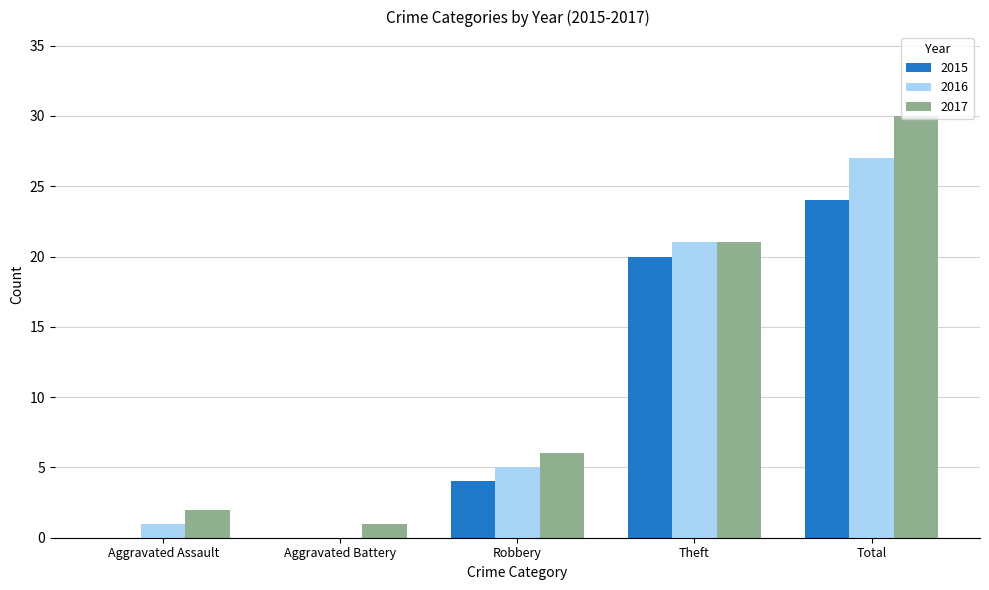

Between Theft and Total, which series saw the biggest shift?

2017